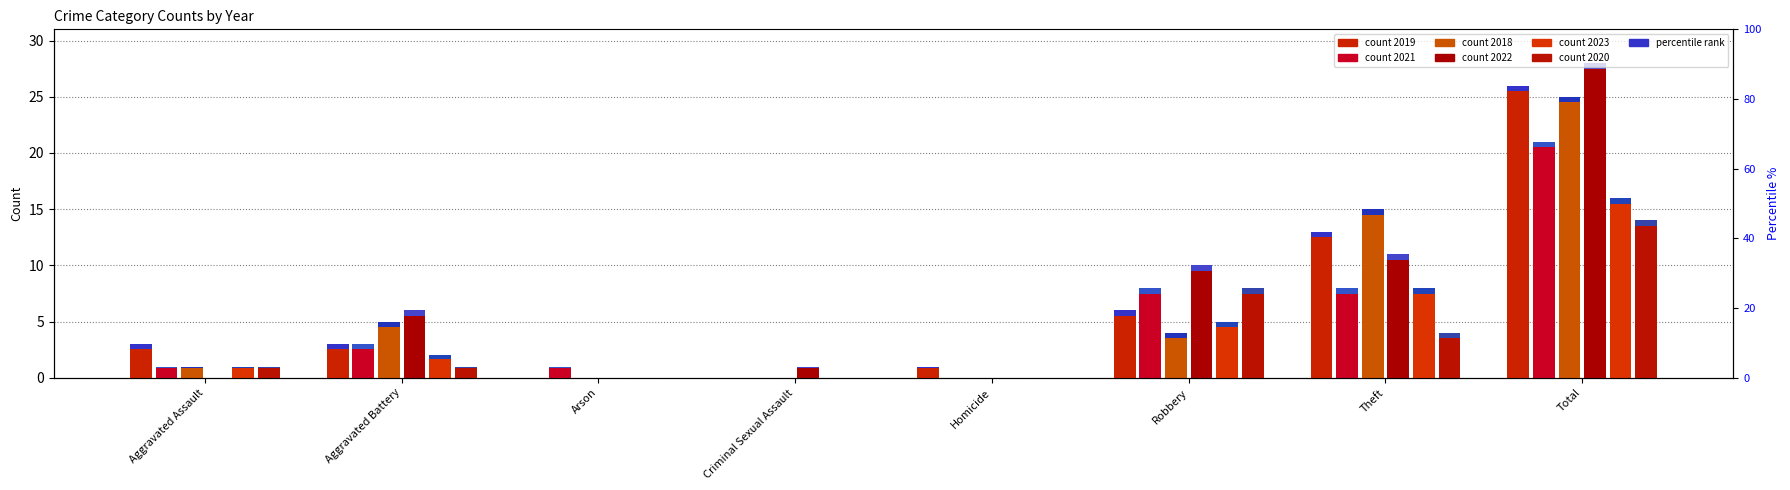

The value of 2021 at Arson is 0. True or false?

False